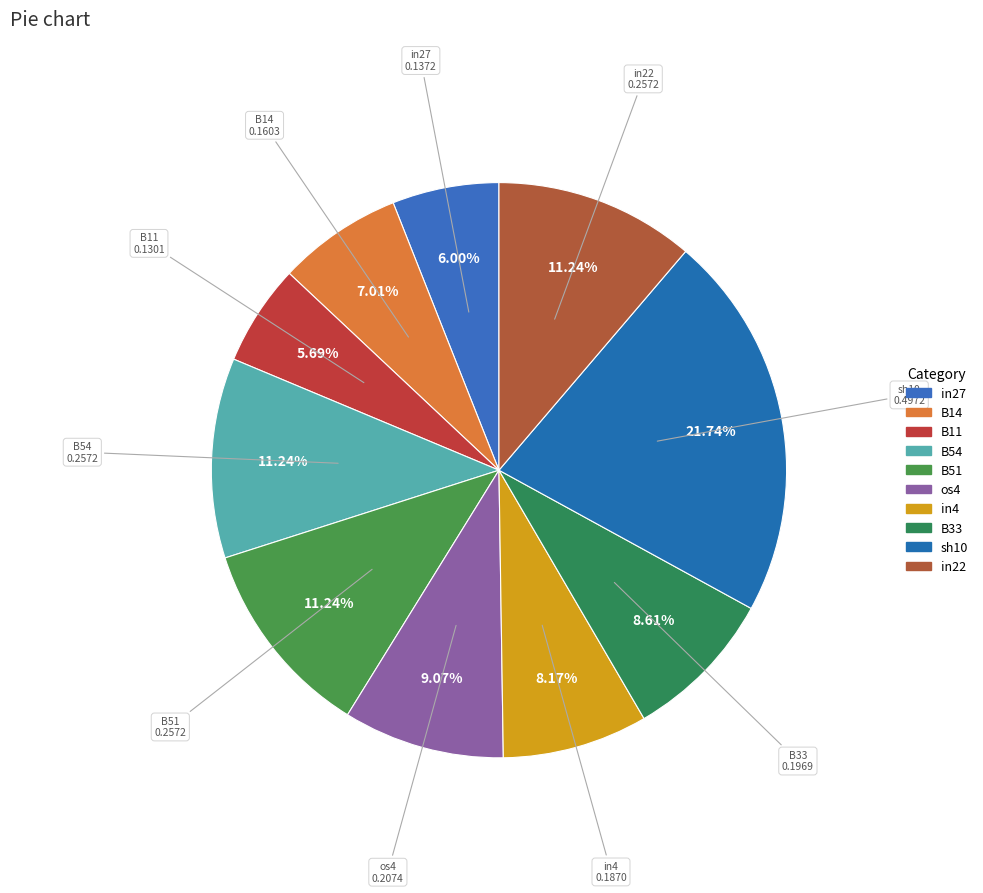

To the nearest percent, what is the combined percentage of in4 and B14?

15%